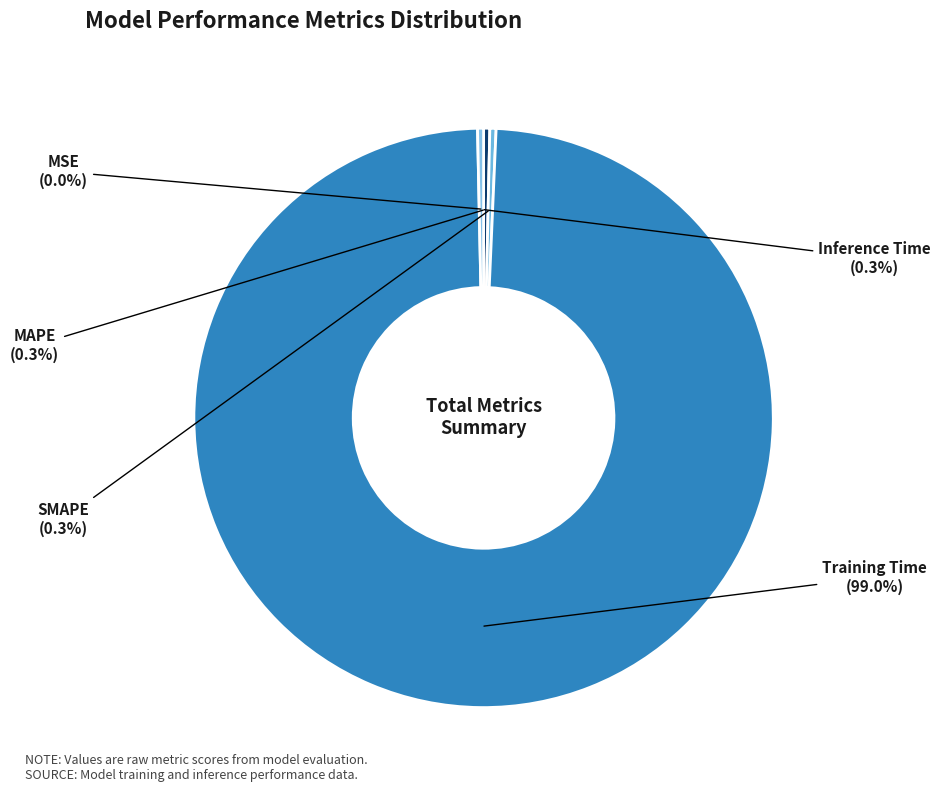

Does any single category account for the majority?

Yes